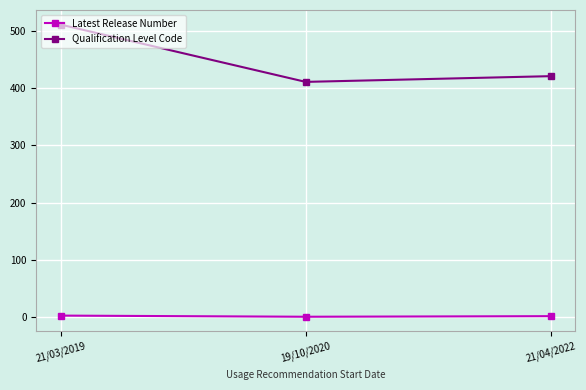

What is the total value across all series at 21/04/2022?

423